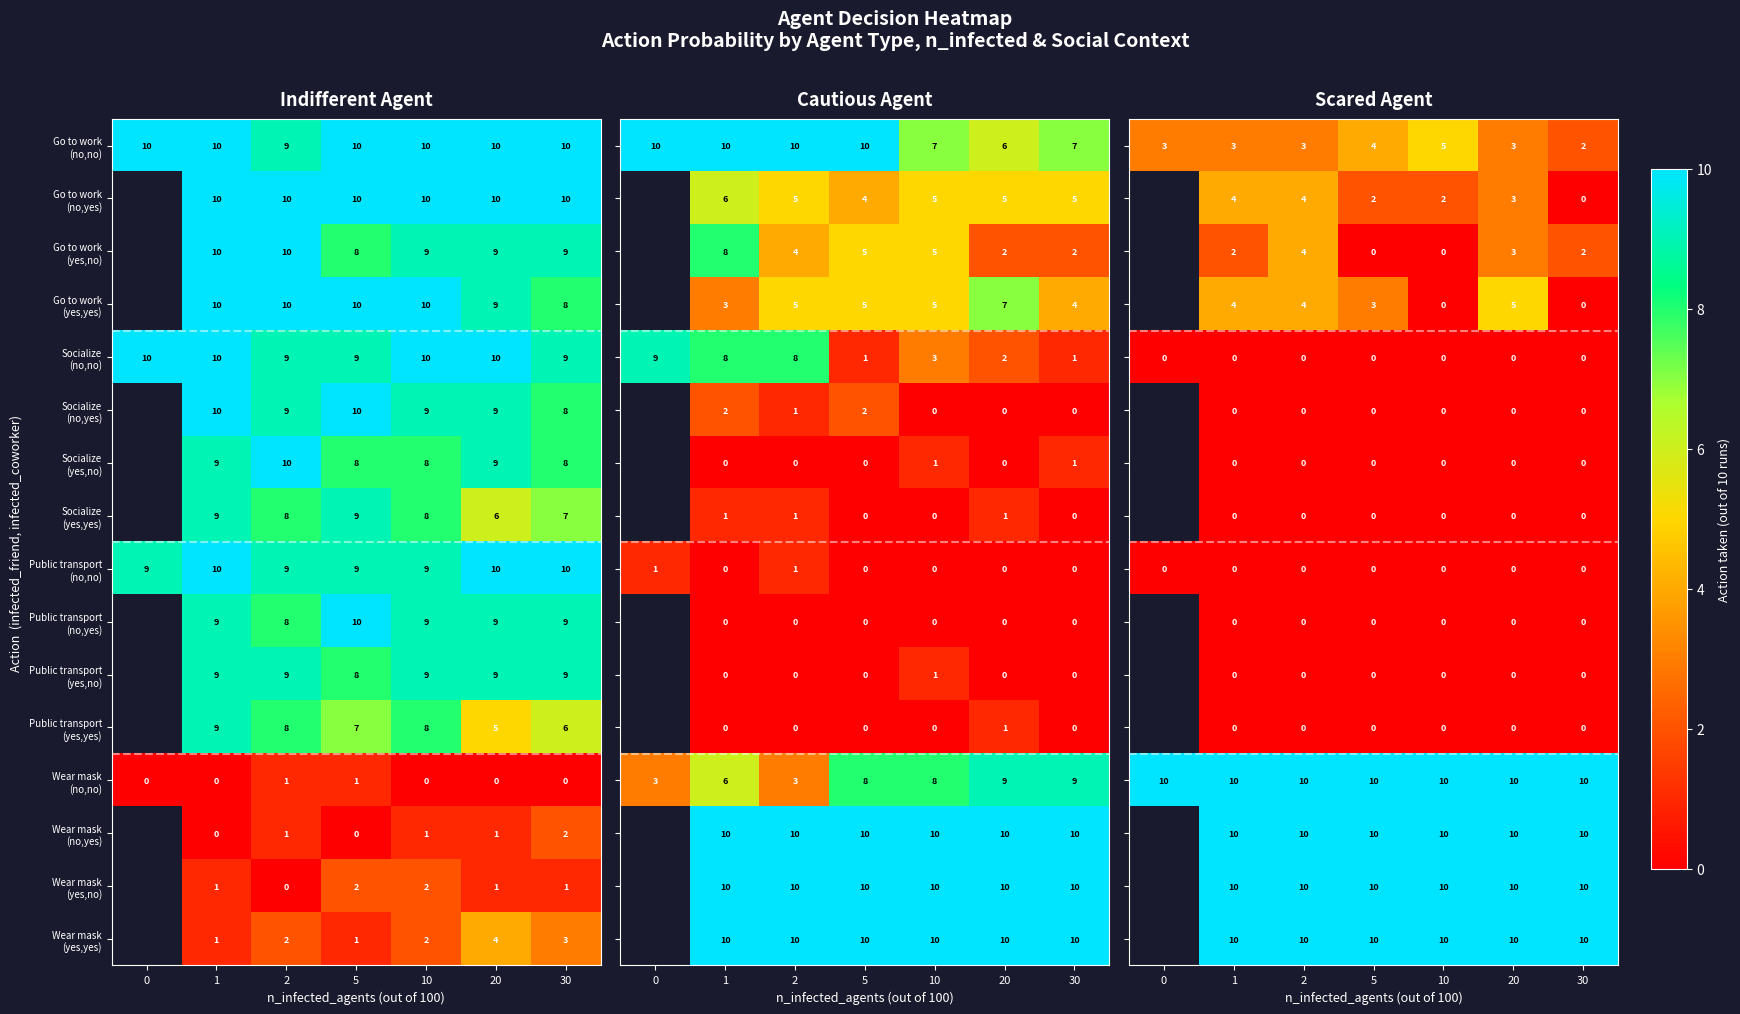

Which series has the largest total across all categories?

Wear mask (no,no)